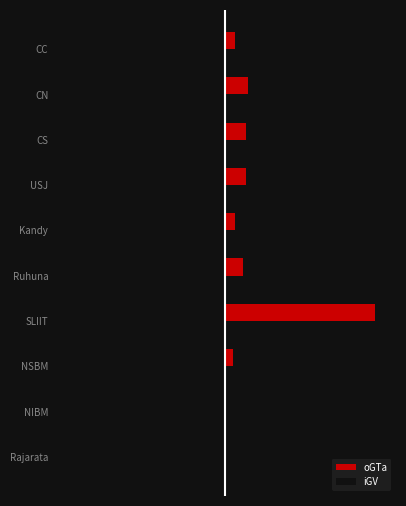

What are all the series names shown in the legend?

oGTa, iGV